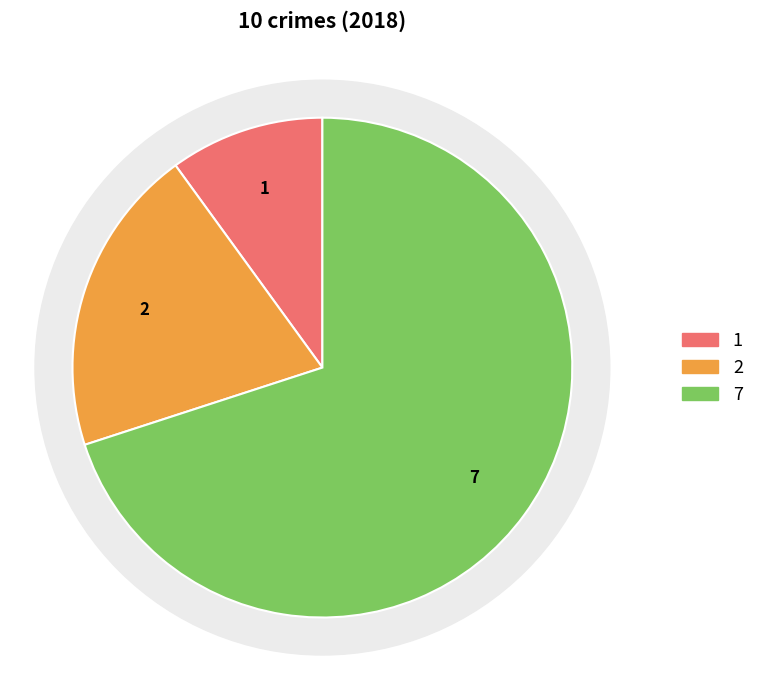

Count the number of slices in the pie.

3